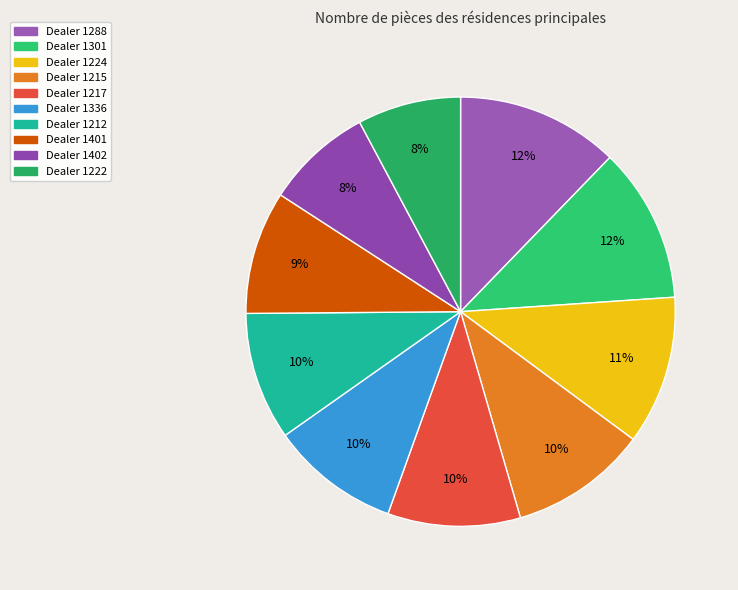

To the nearest percent, what is the average slice percentage?

10%